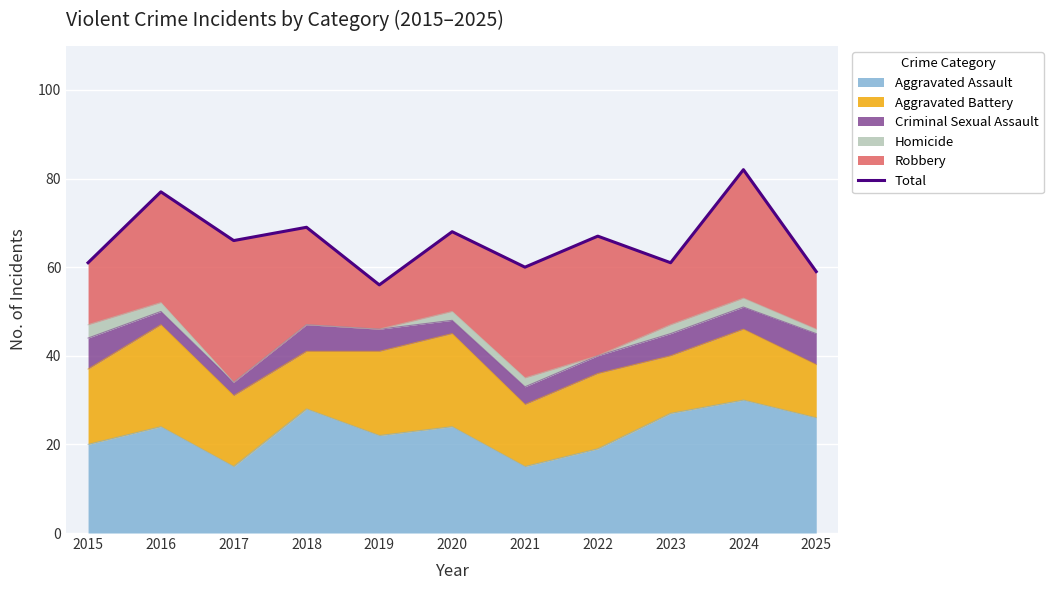

What is the smallest value displayed?

56